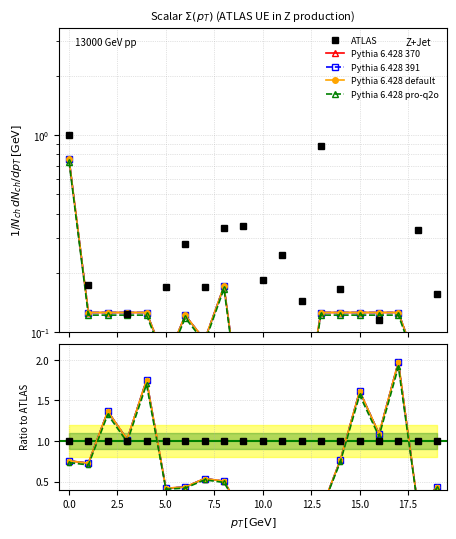

What are all the series names shown in the legend?

ATLAS, Pythia 6.428 370, Pythia 6.428 391, Pythia 6.428 default, Pythia 6.428 pro-q2o